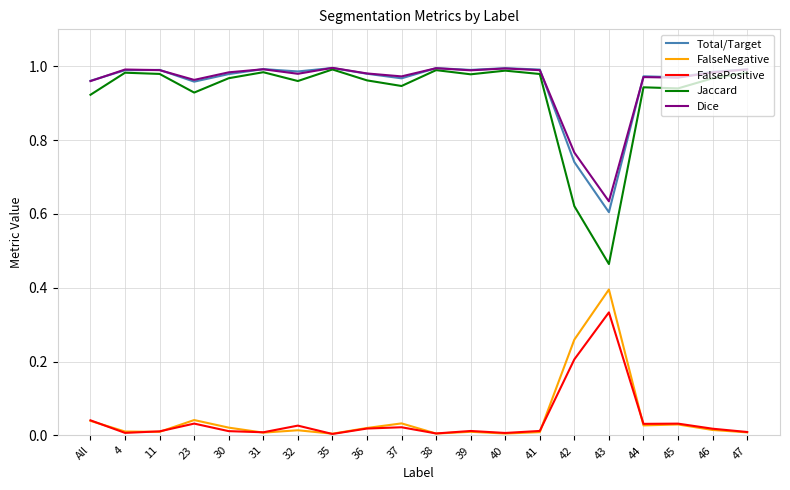

Is the value of Dice at 43 greater than the value of Total/Target at 32?

No